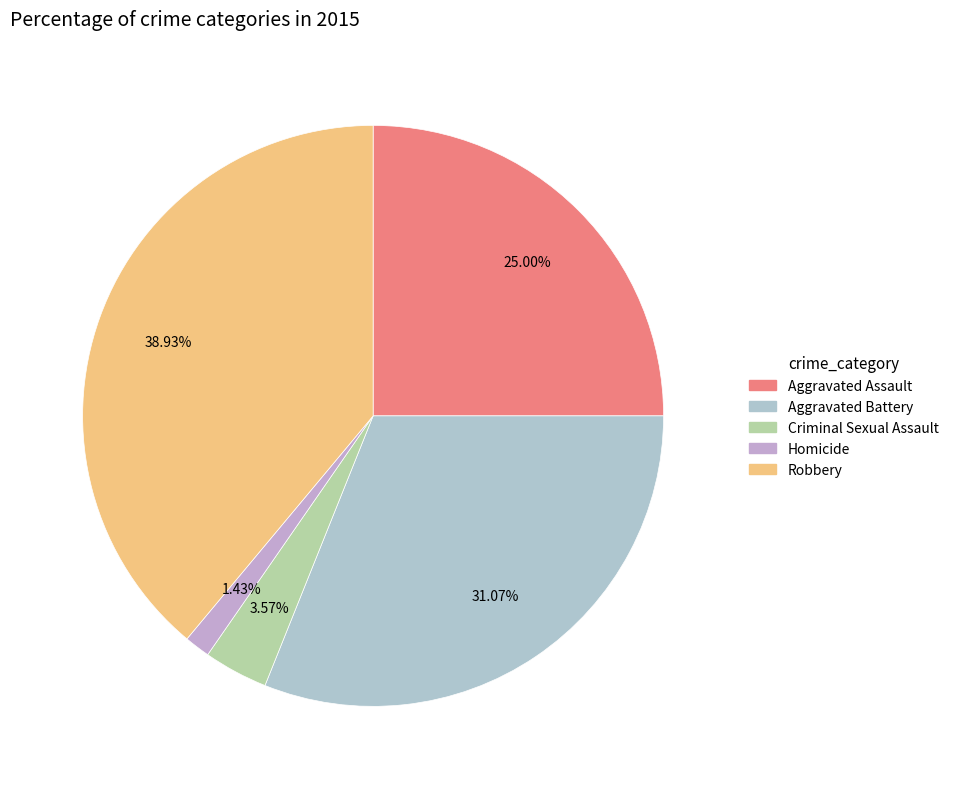

Rank the categories by value from highest to lowest.

Robbery, Aggravated Battery, Aggravated Assault, Criminal Sexual Assault, Homicide